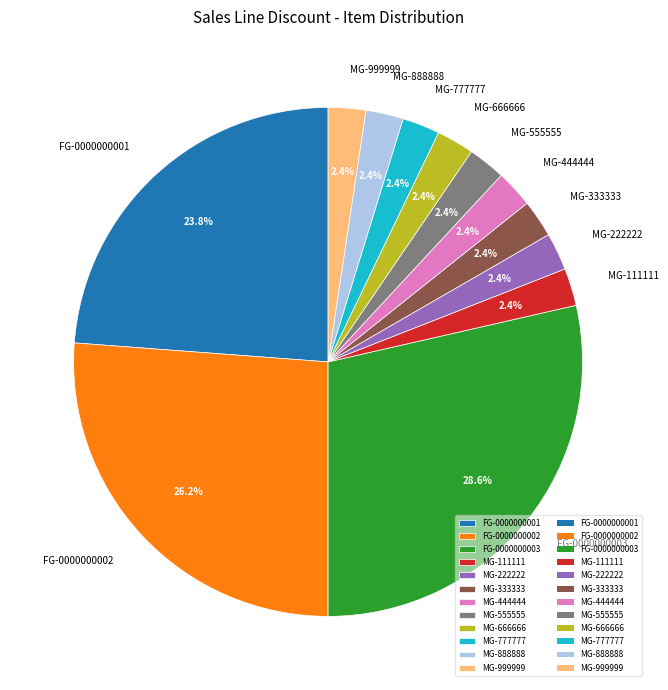

What is the largest slice in the pie chart?

FG-0000000003